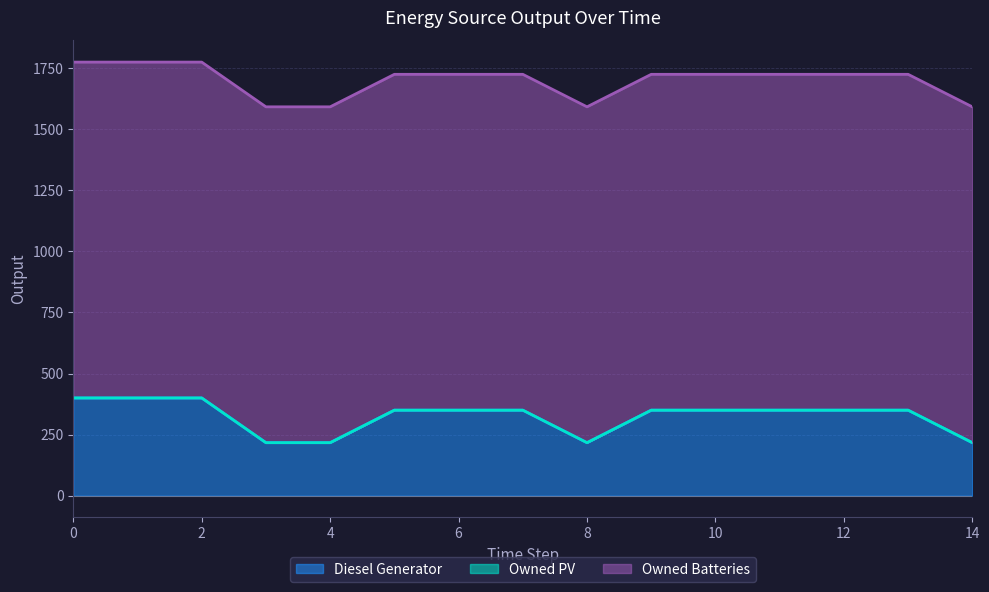

Where is Diesel Generator nearest to the value 308?

5